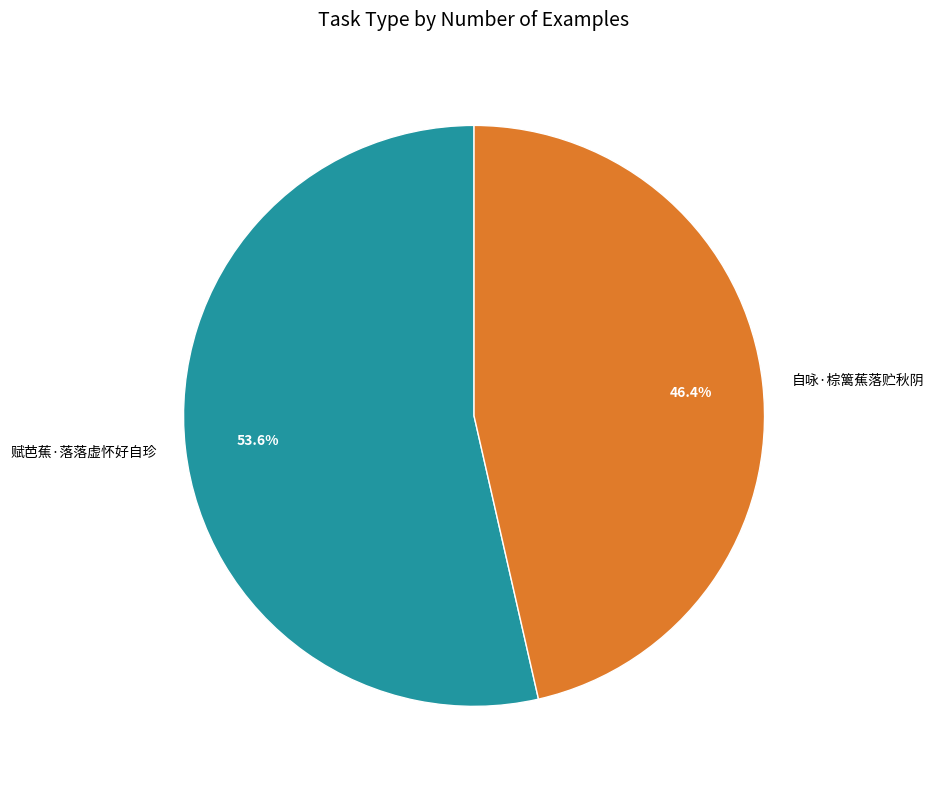

Which has a higher value, 自咏·棕篱蕉落贮秋阴 or 赋芭蕉·落落虚怀好自珍?

赋芭蕉·落落虚怀好自珍